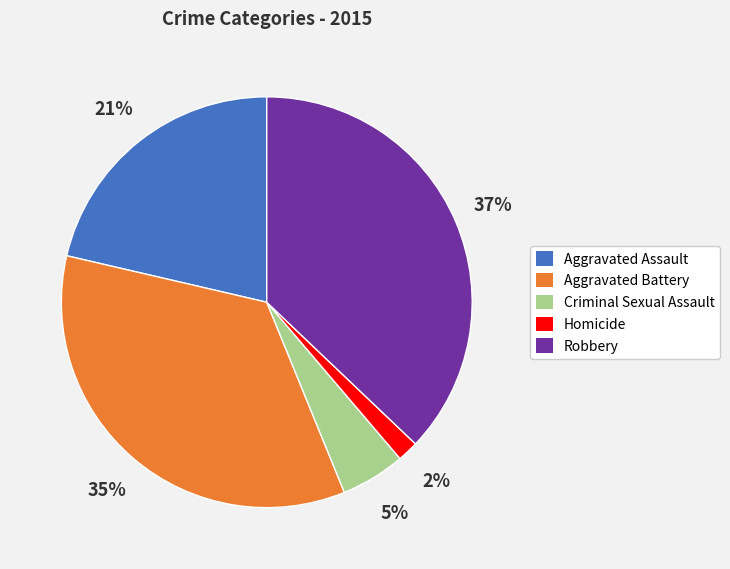

To the nearest percent, what portion does Aggravated Assault represent?

21%